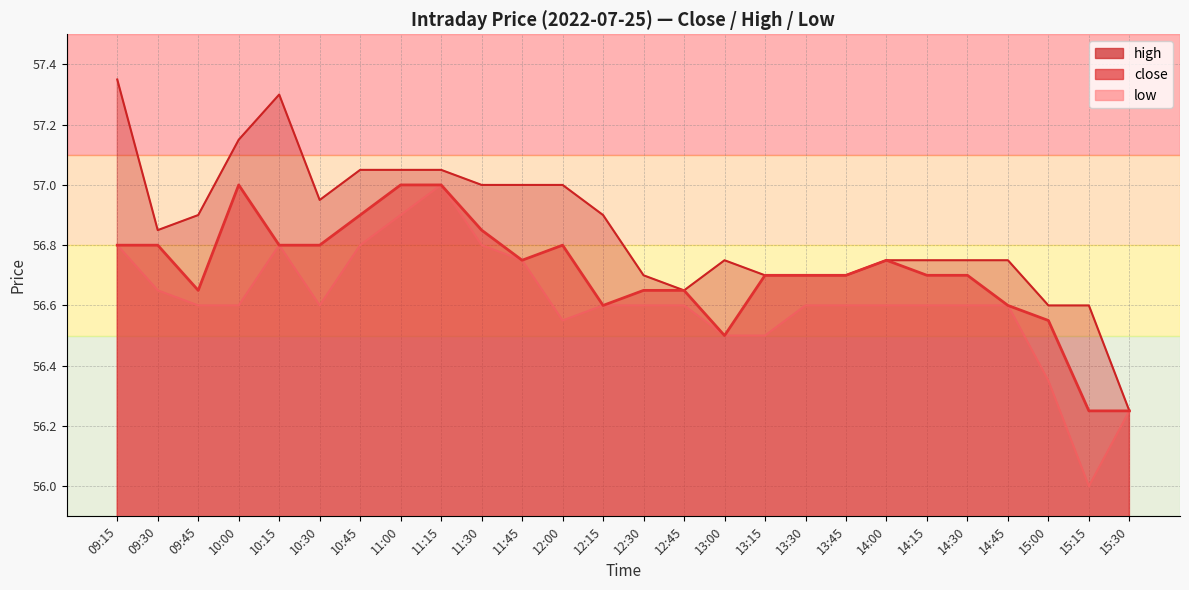

In high, how many points are higher than both neighbors (excluding endpoints)?

2